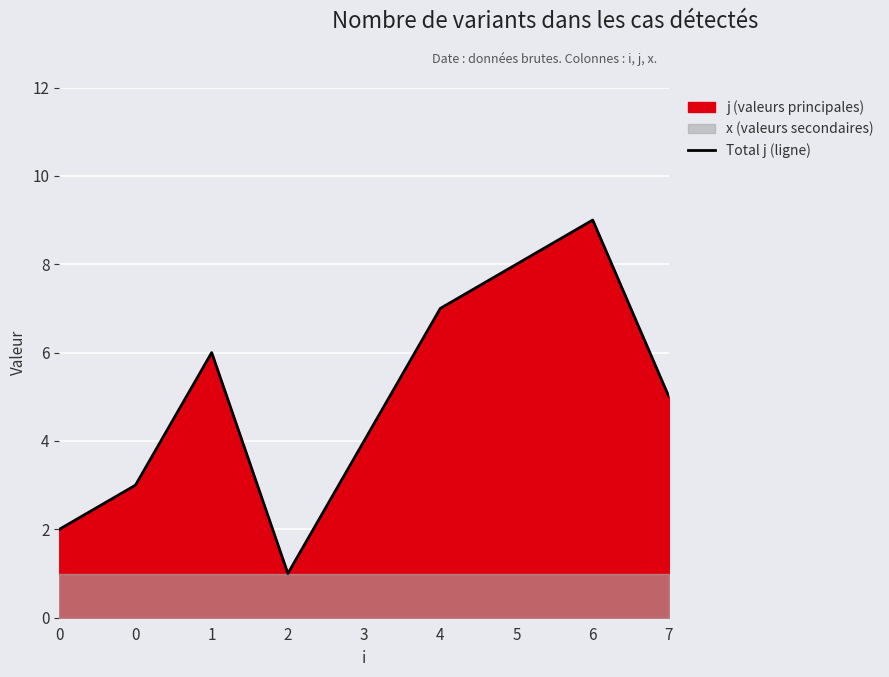

How many interior local valleys (lower than both neighbors) does the data have?

1